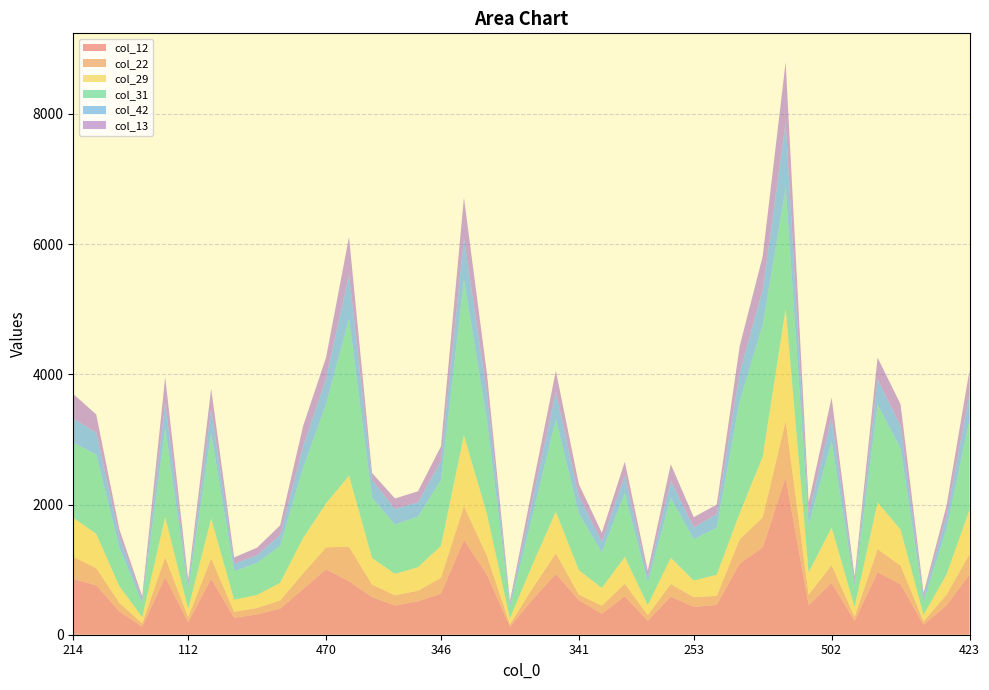

Reading right to left, list all the values displayed in this chart.

col_12: 926	452	154	775	960	208	796	455	2414	1342	1092	459	427	585	214	591	323	531	934	547	124	924	1456	632	514	448	579	820	1006	702	400	312	260	862	190	886	125	359	762	855
col_22: 310	163	51	288	354	67	272	160	869	459	374	138	150	195	87	194	121	86	316	176	35	290	519	242	162	157	192	531	336	240	125	99	92	311	80	304	48	133	260	341
col_29: 683	310	100	552	717	149	578	344	1725	933	400	325	254	402	153	409	275	374	640	367	92	641	1089	490	361	329	408	1092	676	542	272	200	186	611	128	619	98	257	526	601
col_31: 1373	702	202	1245	1502	317	1323	732	1857	2022	1725	722	635	920	344	980	545	869	1419	762	166	1436	2385	1010	776	757	926	2414	1520	1077	566	491	436	1306	284	1360	209	594	1216	1154
col_42: 408	187	75	345	387	76	363	171	1006	539	434	208	181	263	90	270	161	262	421	242	53	417	645	295	220	240	271	675	401	329	165	119	114	378	78	396	55	166	338	369
col_13: 364	168	59	335	337	71	310	166	926	515	408	147	158	254	93	214	141	192	323	204	43	305	622	224	170	162	109	579	321	314	152	117	99	311	81	392	55	117	281	378